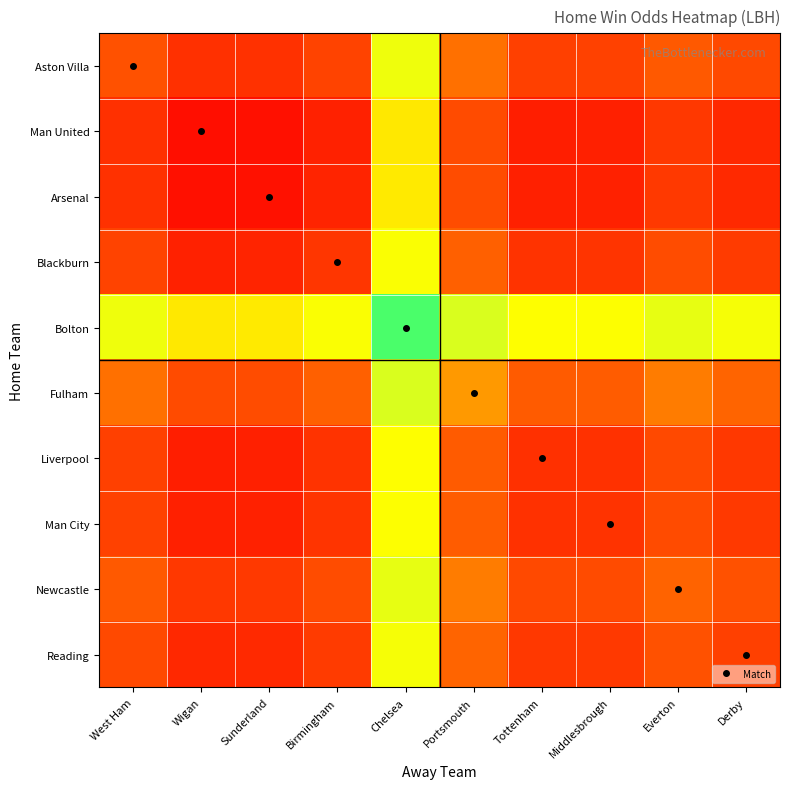

List the series in order of their peak value, highest first.

Bolton, Fulham, Newcastle, Aston Villa, Reading, Blackburn, Man City, Liverpool, Arsenal, Man United